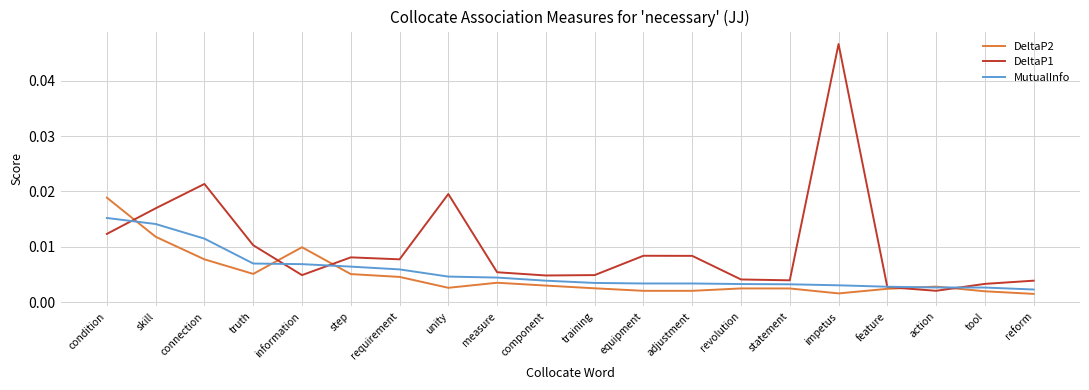

List the series in order of their peak value, lowest first.

MutualInfo, DeltaP2, DeltaP1